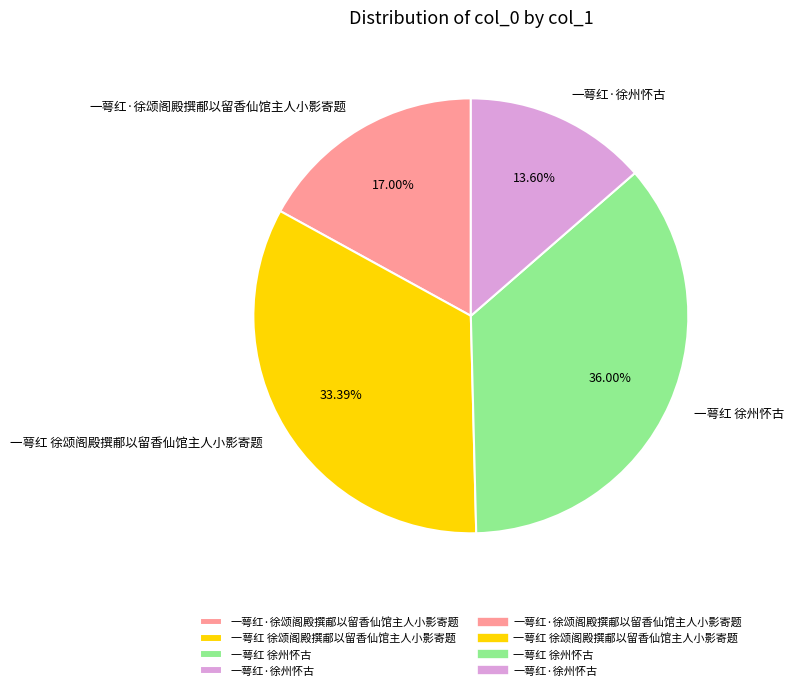

Which category has the smallest portion of the pie?

一萼红·徐州怀古